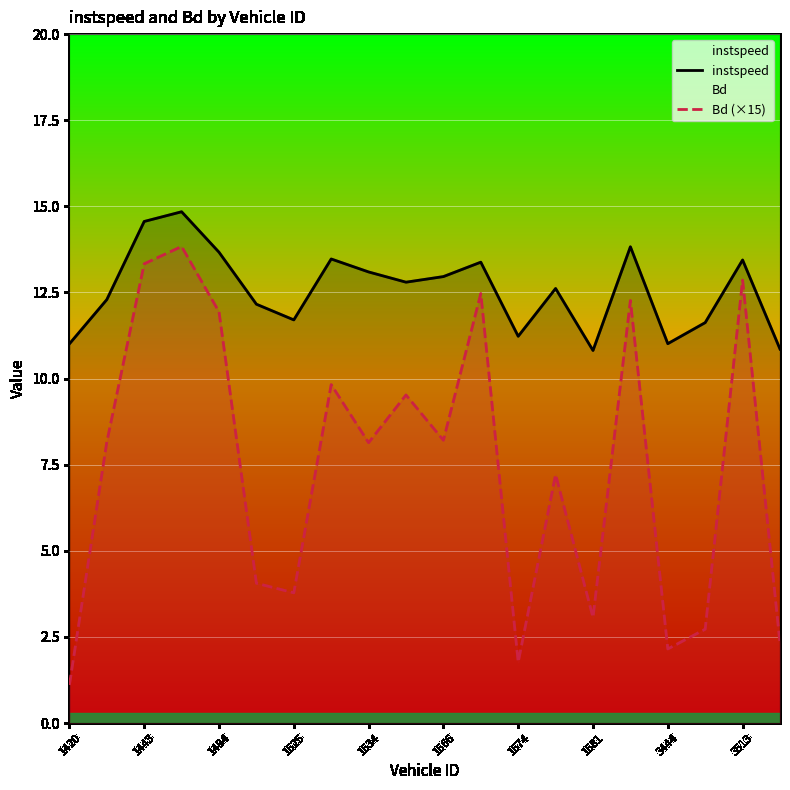

What is the difference between the second highest and minimum values in the instspeed series?

3.7